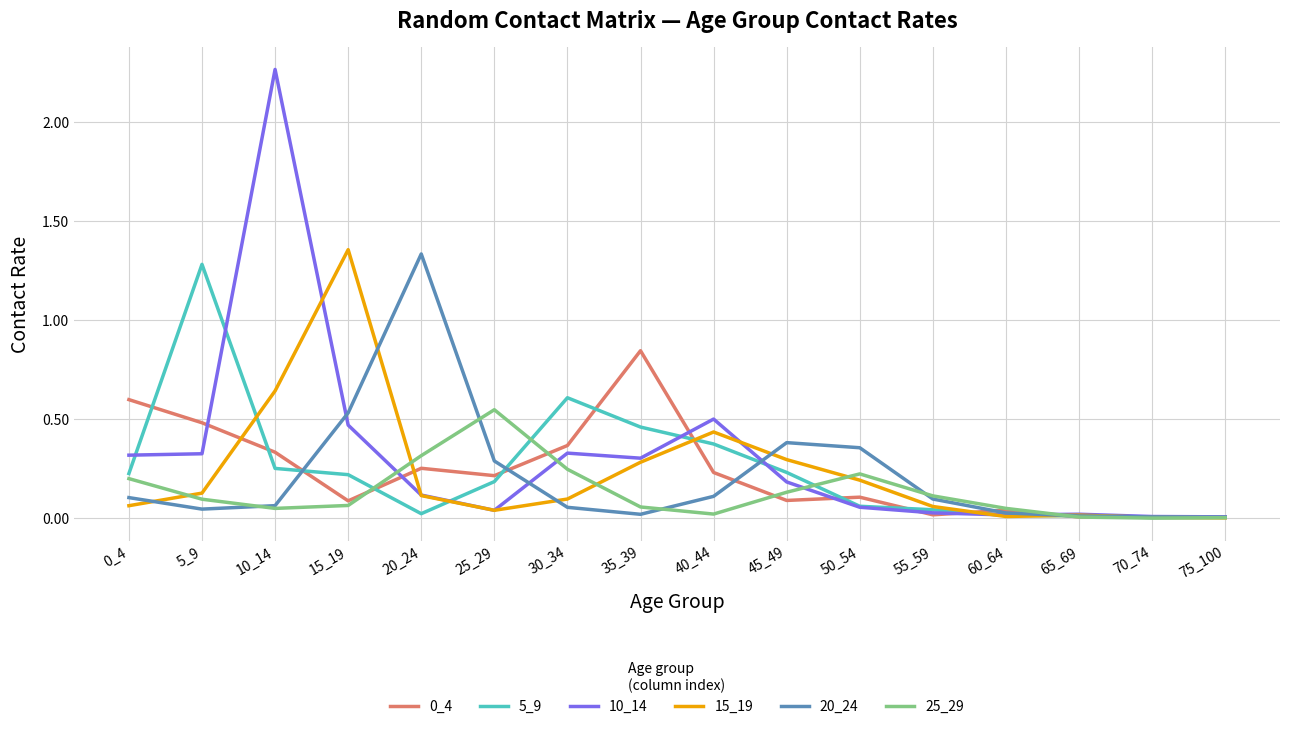

True or false: 10_14 has a value of 3.4 at 10_14.

False